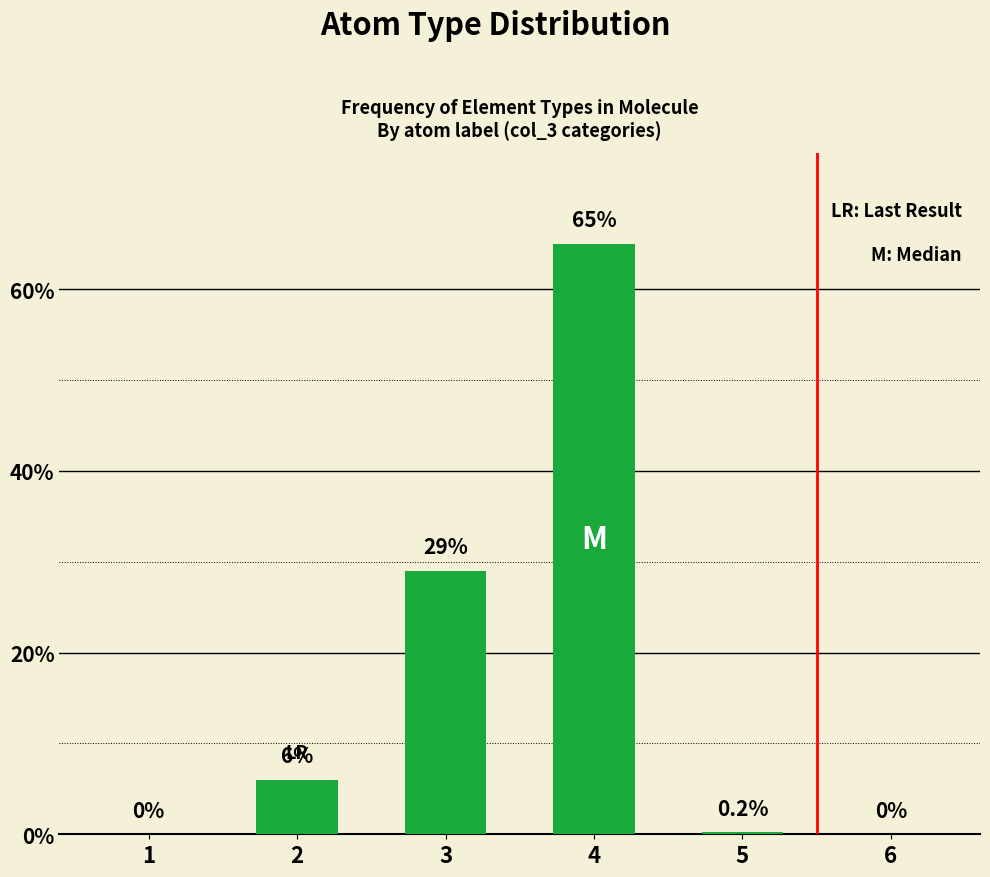

Reading right to left, extract all data points from this chart.

6=0.0	5=0.2	4=65.0	3=29.0	2=6.0	1=0.0